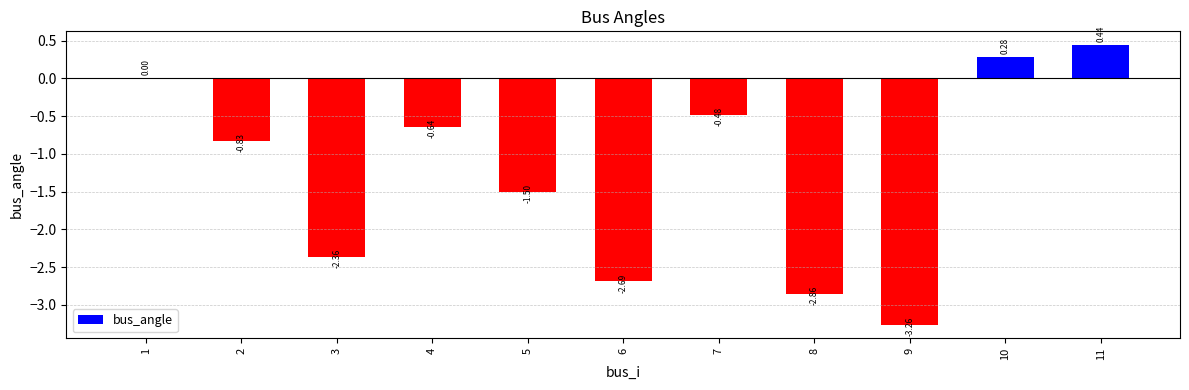

What is the sum of all values?

-13.9